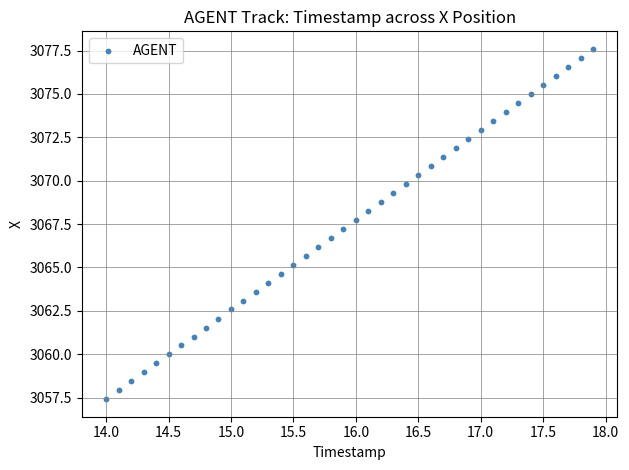

What is the range of Y values (max minus min)?

20.2